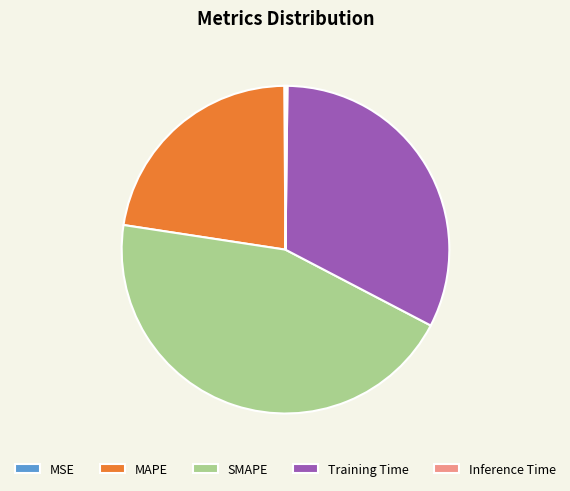

Is it true that MAPE is 22% of the pie?

True